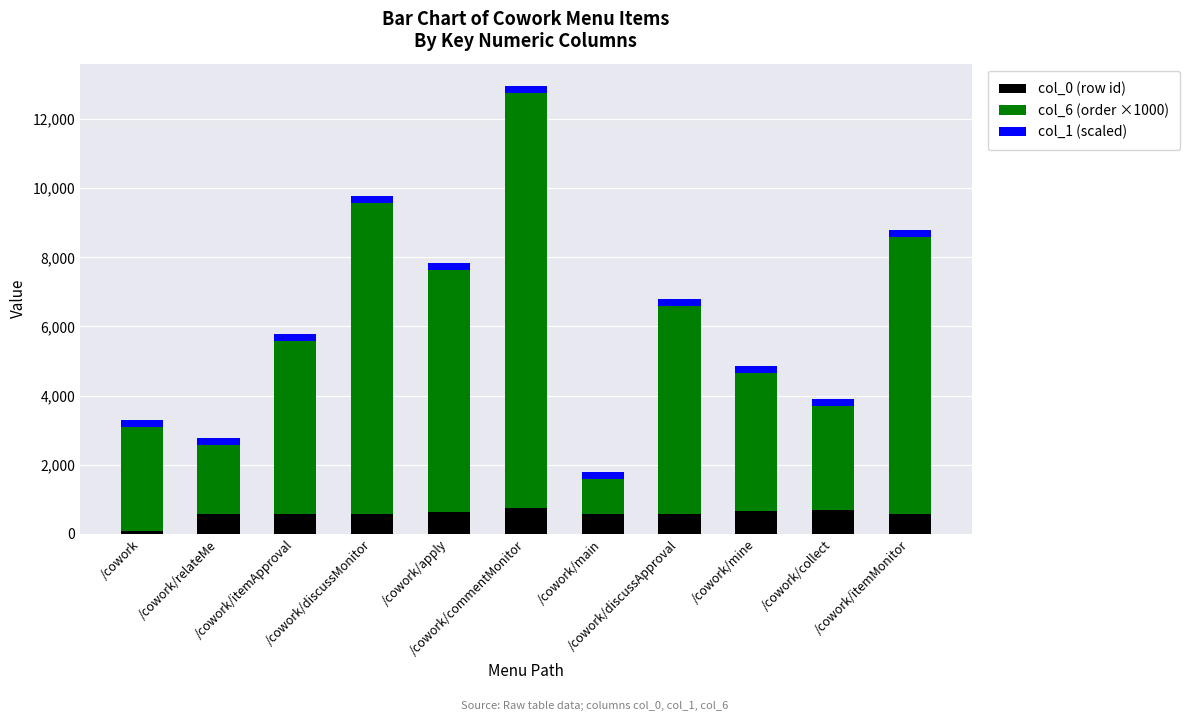

List the labels in order of col_1 (scaled) value, smallest first.

/cowork, /cowork/relateMe, /cowork/itemApproval, /cowork/discussMonitor, /cowork/apply, /cowork/commentMonitor, /cowork/main, /cowork/discussApproval, /cowork/mine, /cowork/collect, /cowork/itemMonitor